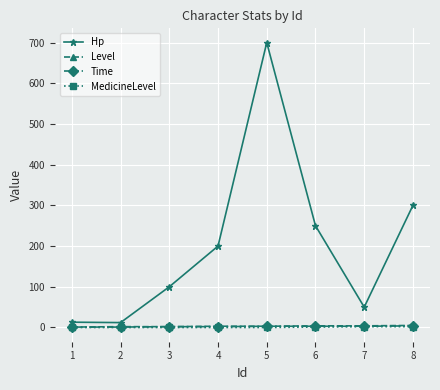

Is the value of Level at 1 greater than the value of Hp at 4?

No